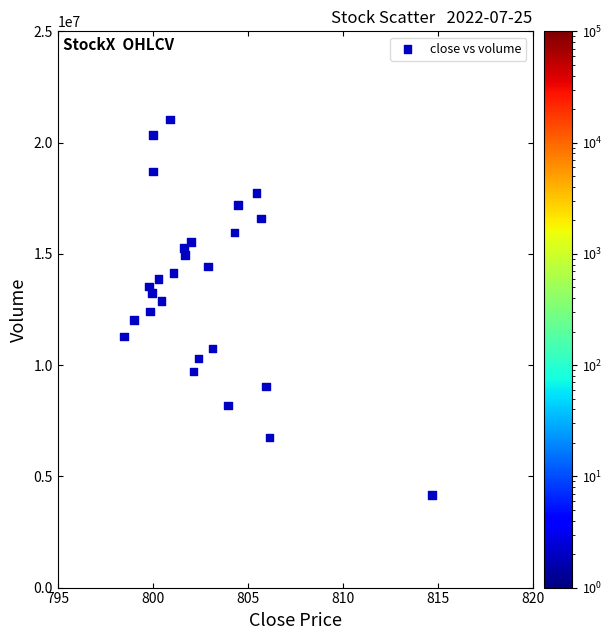

What is the range of Y values (max minus min)?

16864975